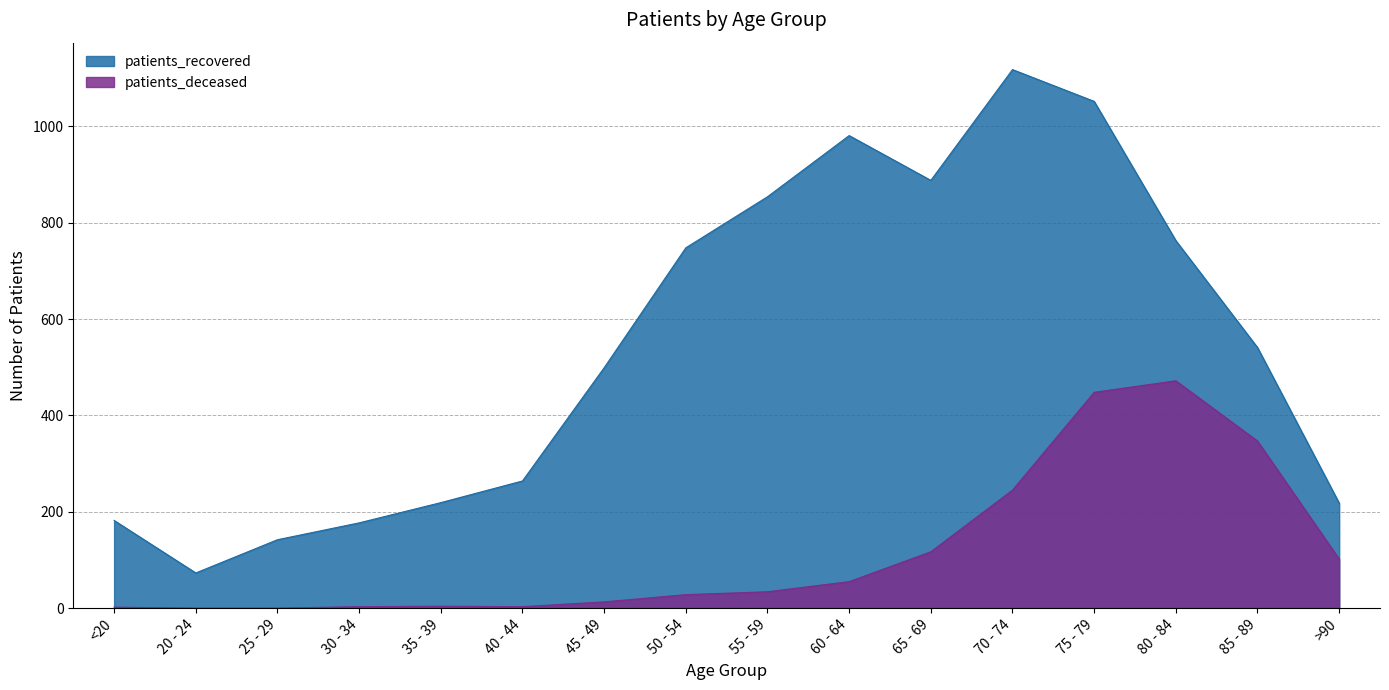

What is the difference between the highest and lowest values at 30 - 34?

174